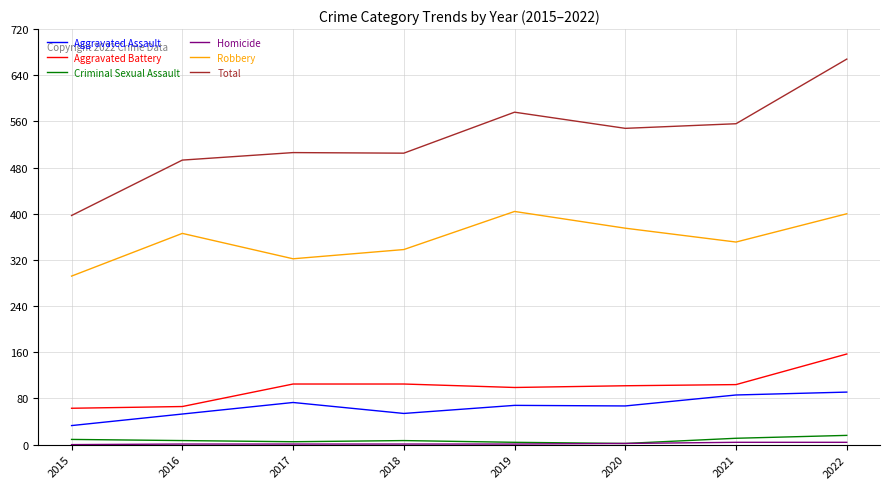

Which series has the largest range (max minus min)?

Total